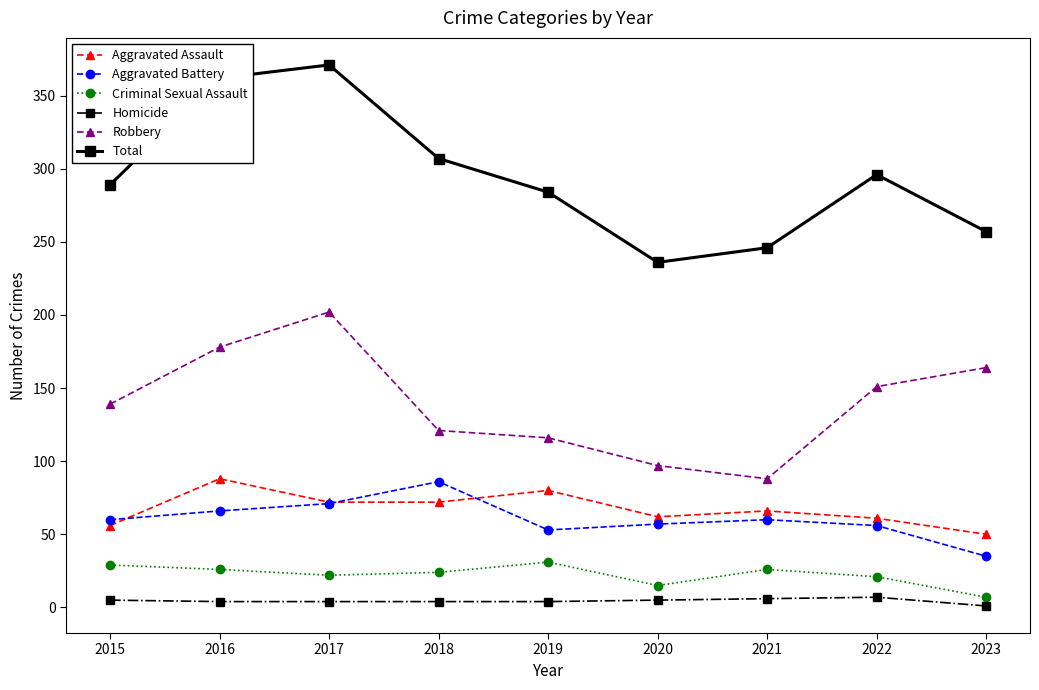

What is the average value of the Aggravated Battery series?

60